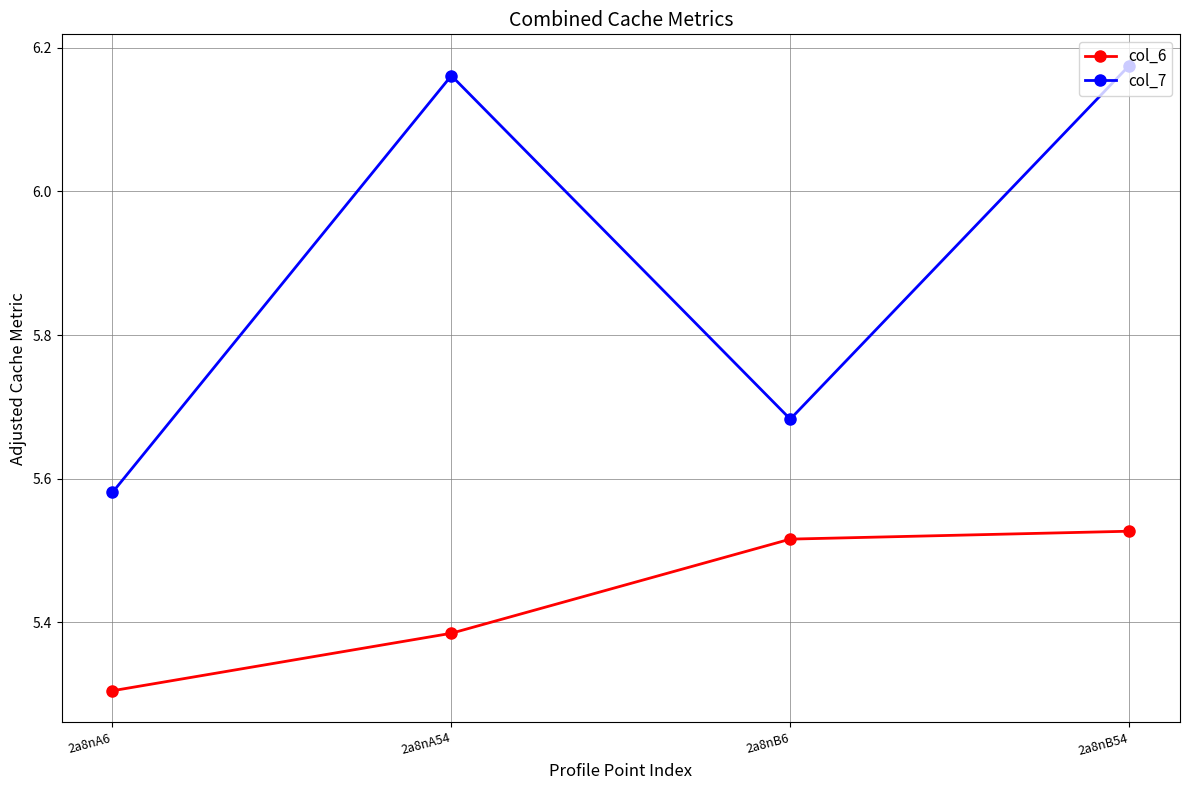

How many col_6 values are between 5 and 6?

4